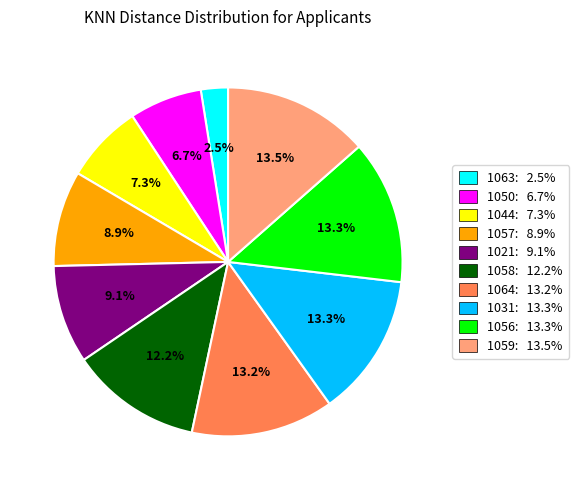

Approximately how many times larger is the value at 1059 compared to 1064?

1.0